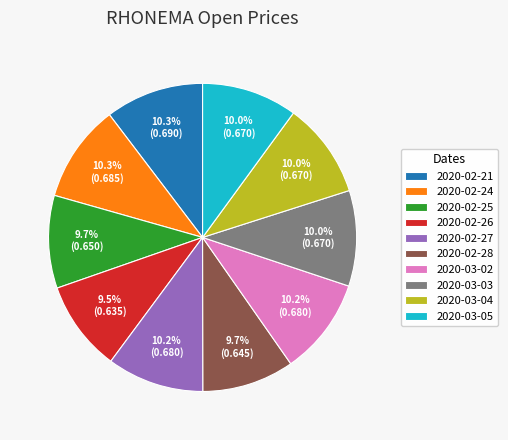

Is there any slice that represents more than half of the pie?

No